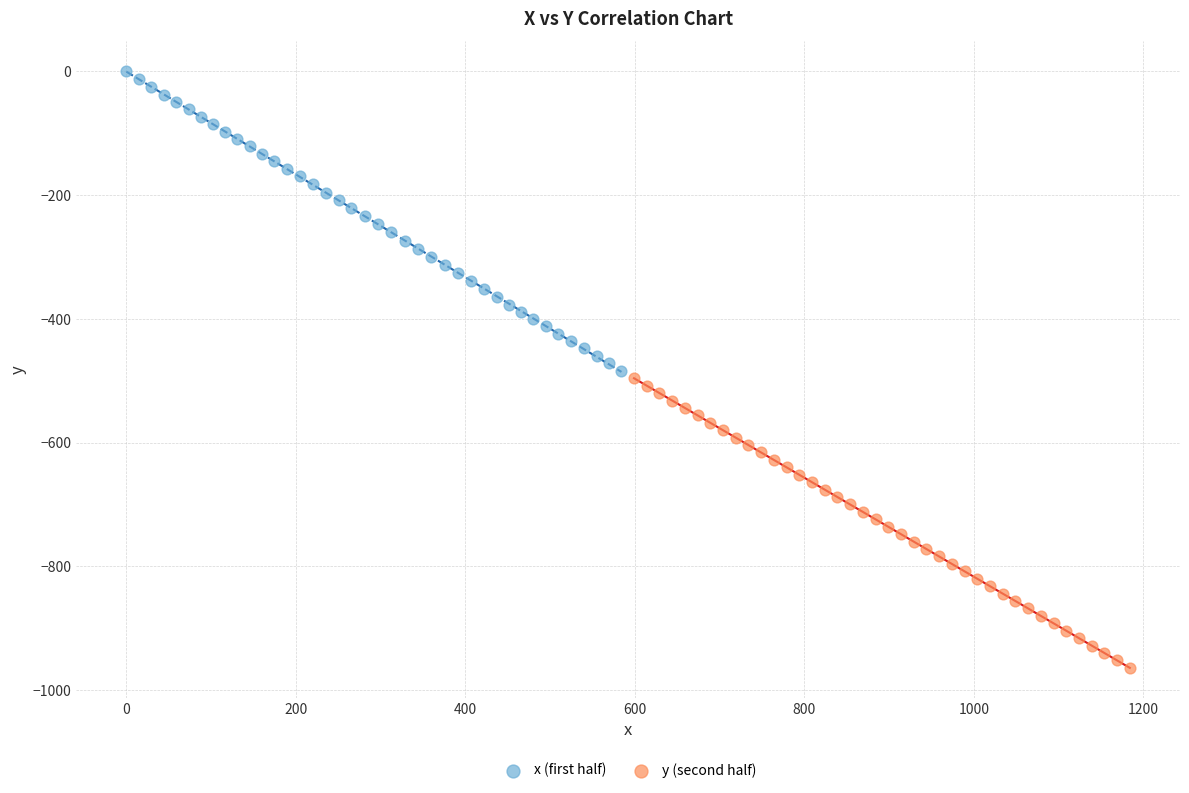

Which series reaches the maximum Y coordinate?

x (first half)